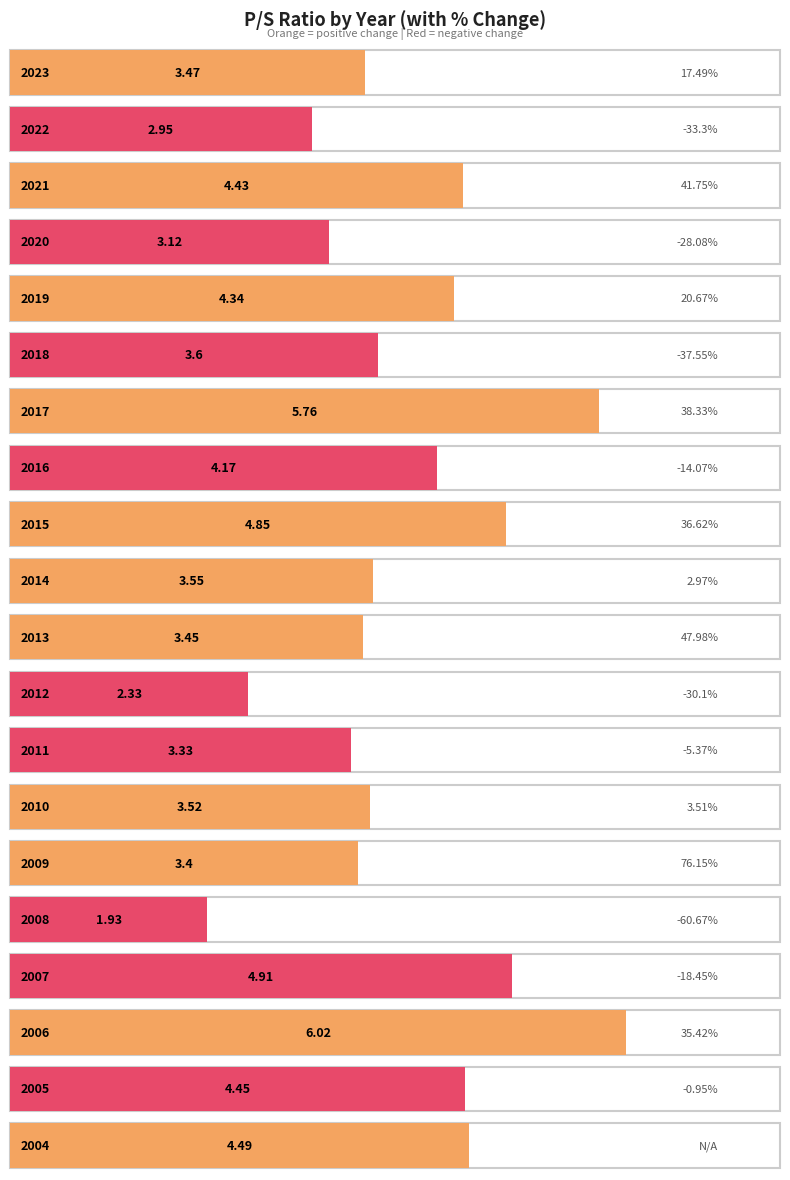

Reading left to right, what are all the values shown in this chart?

2023=3.5	2022=3.0	2021=4.4	2020=3.1	2019=4.3	2018=3.6	2017=5.8	2016=4.2	2015=4.8	2014=3.5	2013=3.5	2012=2.3	2011=3.3	2010=3.5	2009=3.4	2008=1.9	2007=4.9	2006=6.0	2005=4.5	2004=4.5